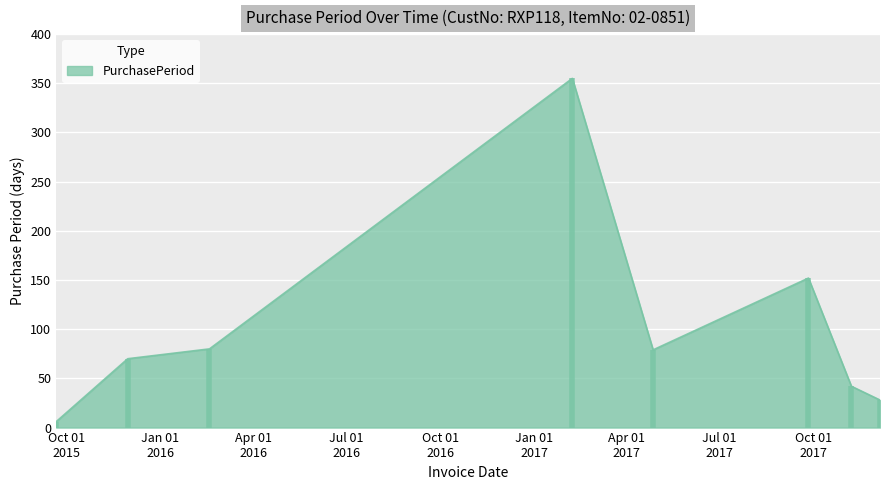

What is the label of the 4th point from the right?

2017-04-27